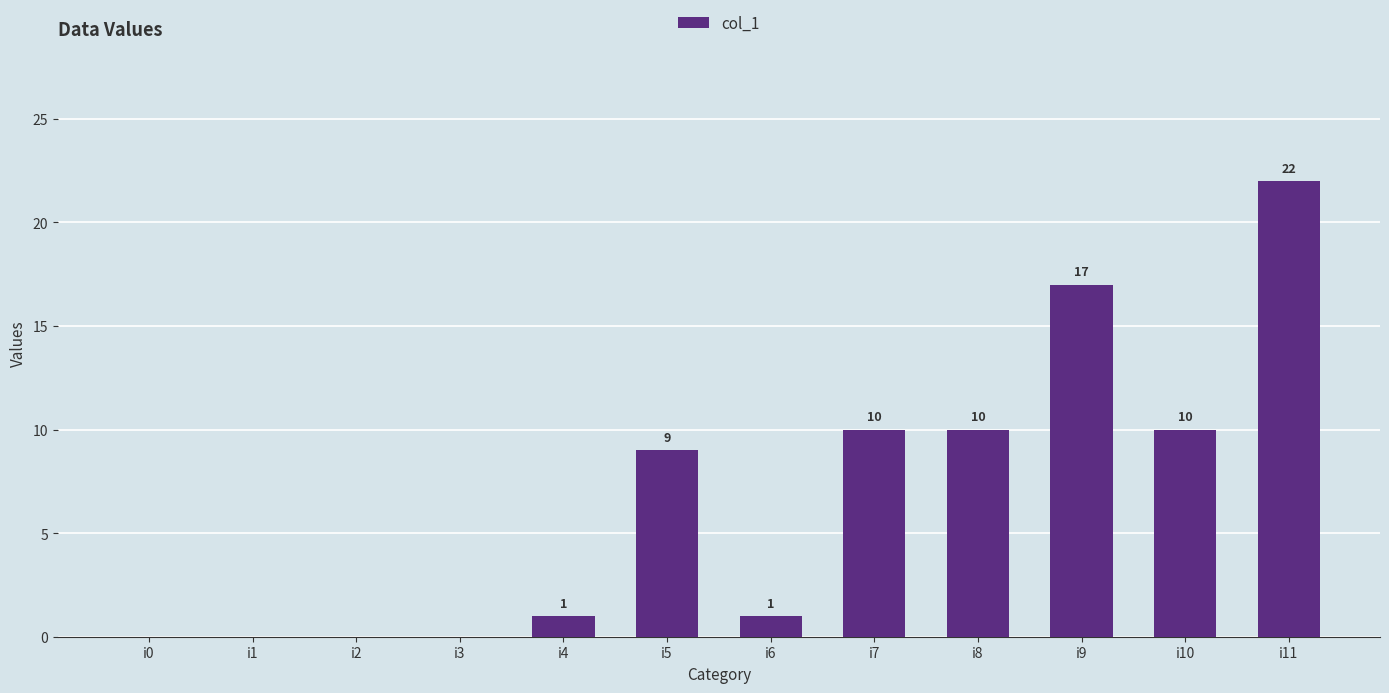

Reading left to right, what are all the values shown in this chart?

i0=0	i1=0	i2=0	i3=0	i4=1	i5=9	i6=1	i7=10	i8=10	i9=17	i10=10	i11=22